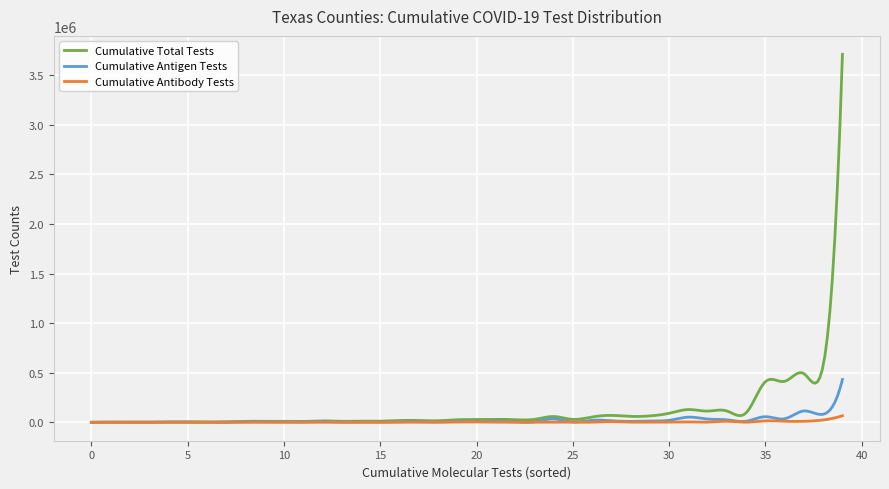

In Cumulative Total Tests, how many points are higher than both neighbors (excluding endpoints)?

13